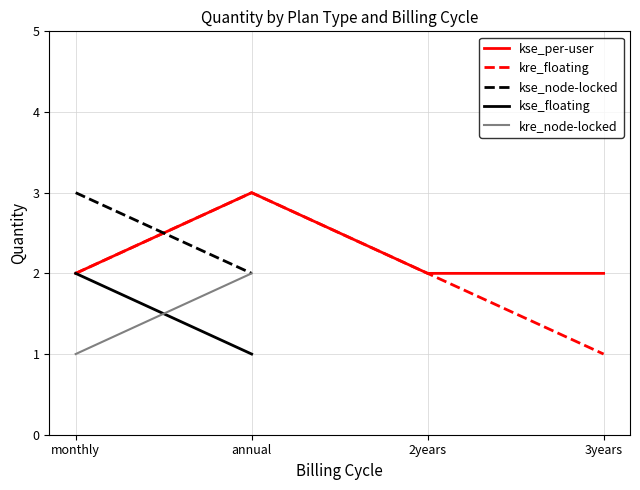

True or false: kre_node-locked and kse_per-user cross at least once.

False